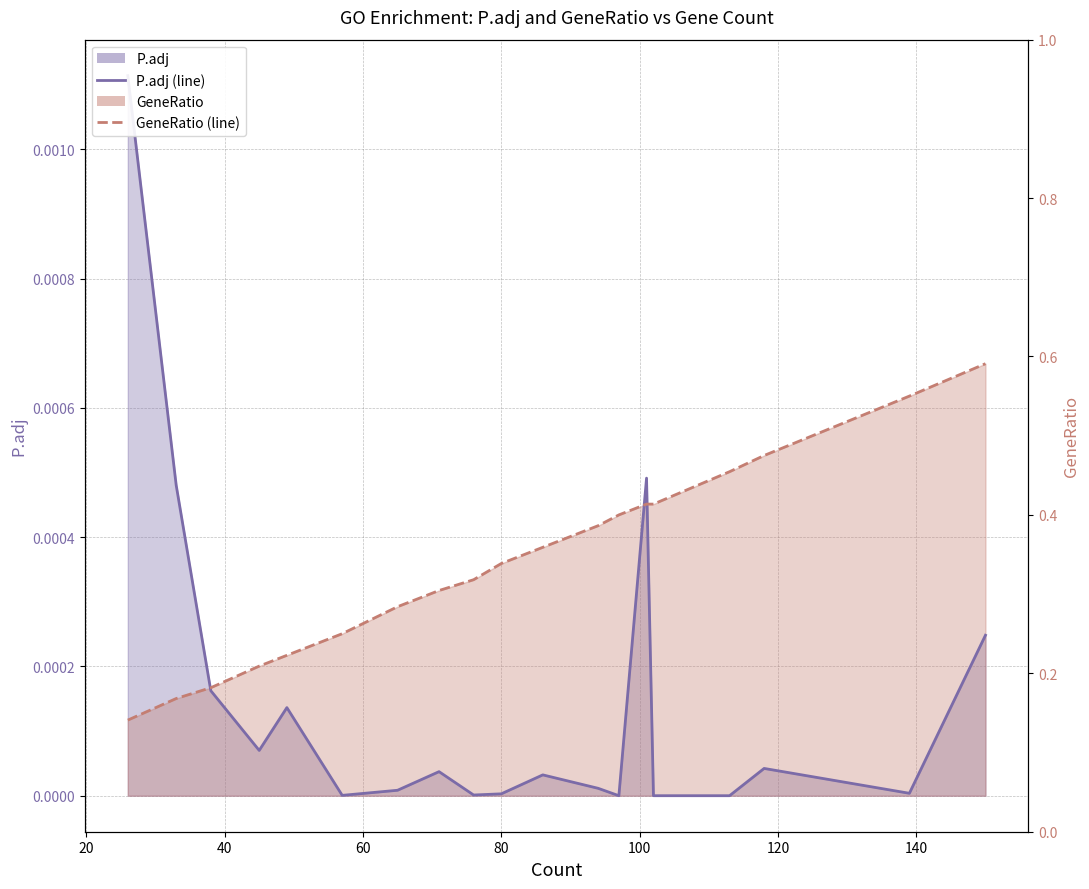

The P.adj series shows 0.0 at 94. True or false?

True